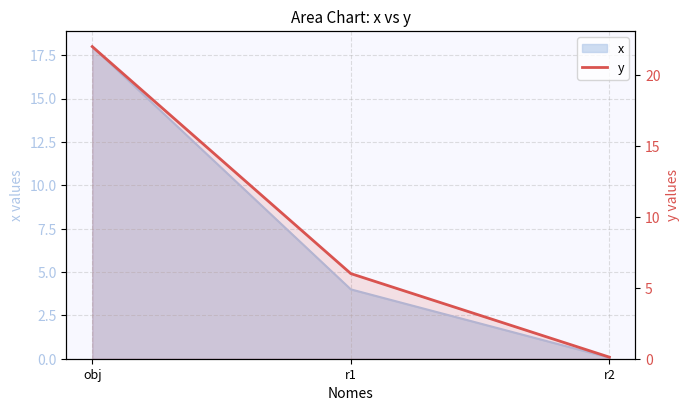

What is the value of the 3rd point from the left?

0.1